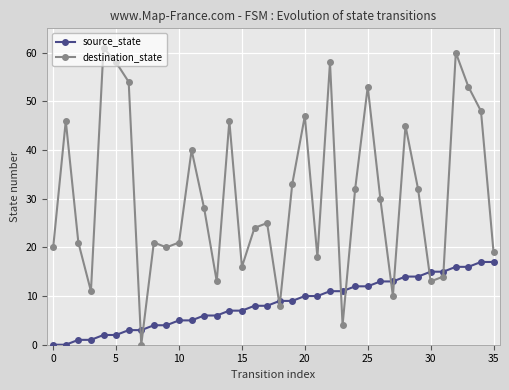

List the series in order of their peak value, highest first.

destination_state, source_state